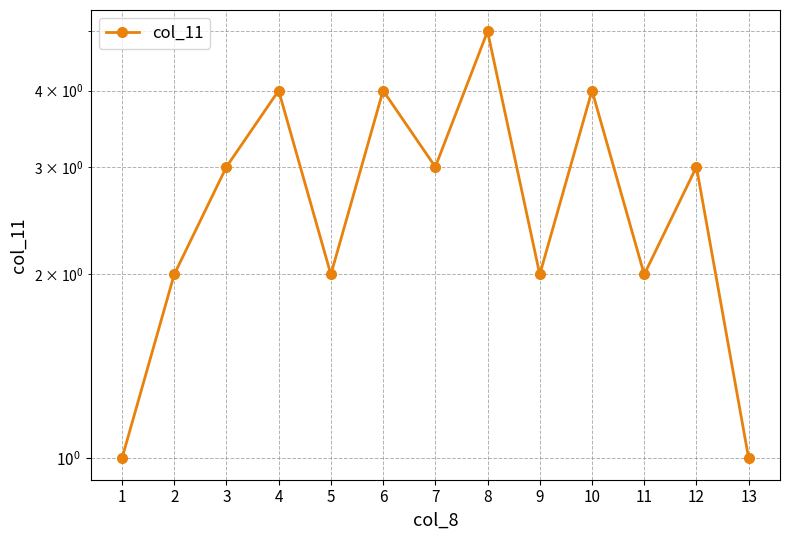

How many data points are less than 3?

6